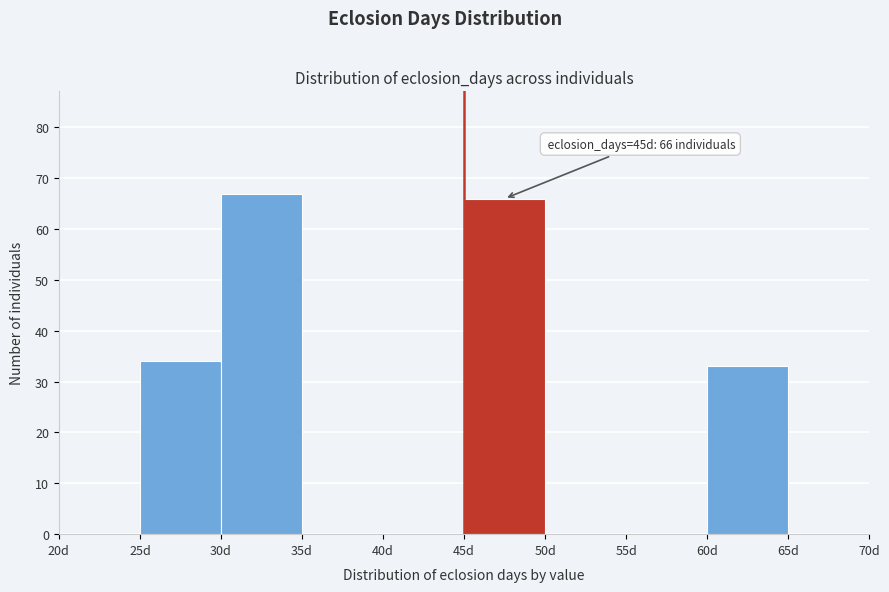

Which range on the x-axis has the tallest bar?

30 to 35